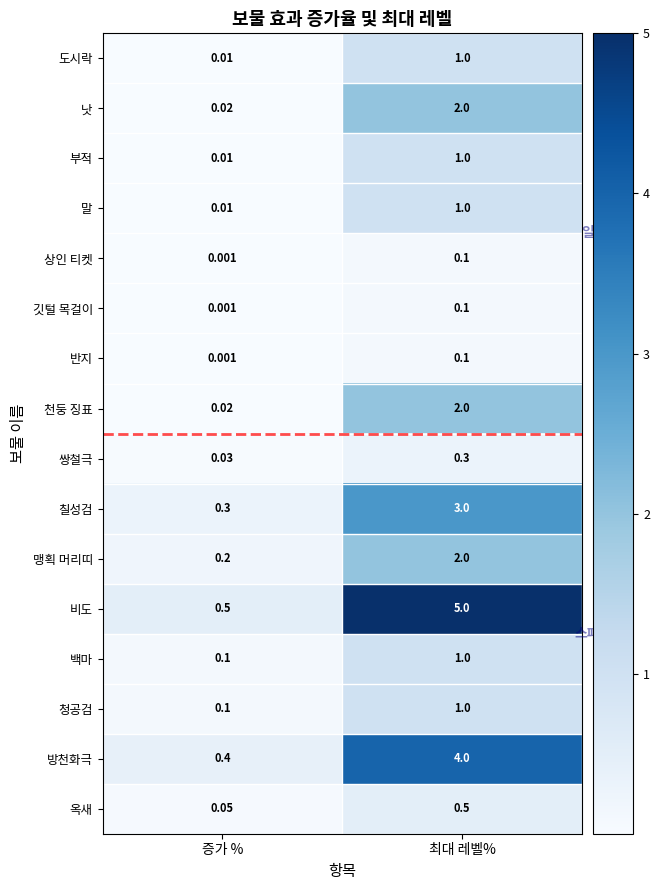

Which label corresponds to the smallest value in the chart?

증가 %